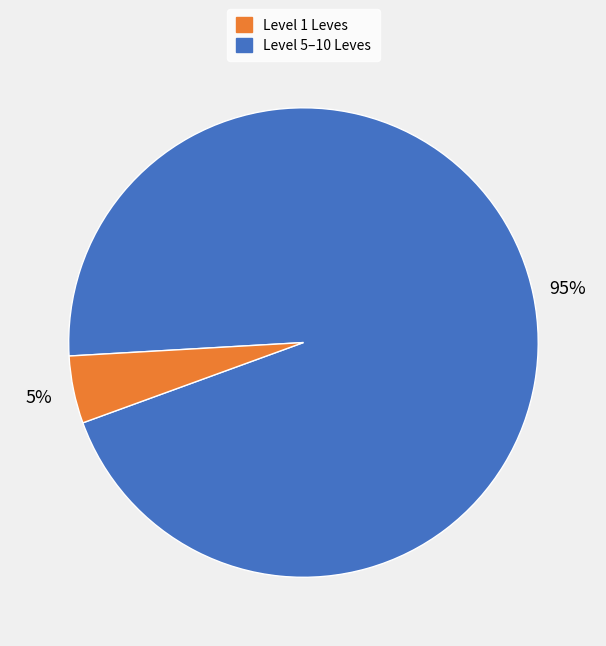

Is there a majority slice in this chart?

Yes